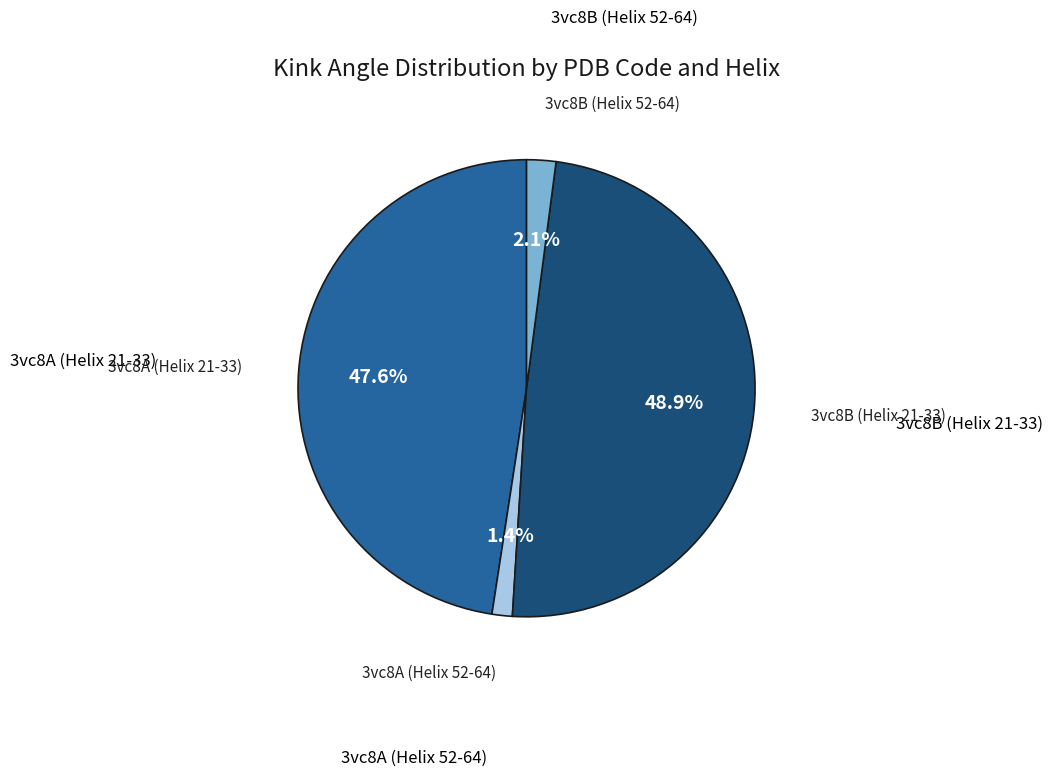

Does any single category account for the majority?

No